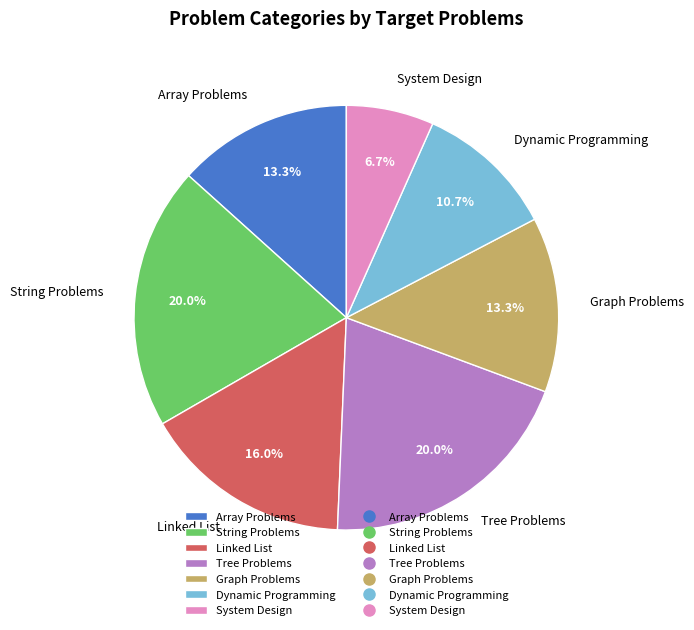

To the nearest percent, what portion does System Design represent?

7%